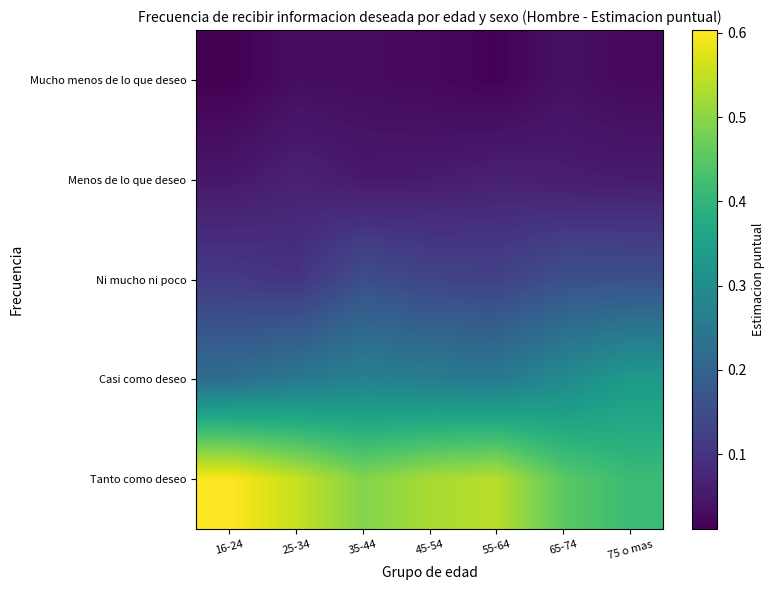

At which category does the chart reach its peak across all series?

16-24